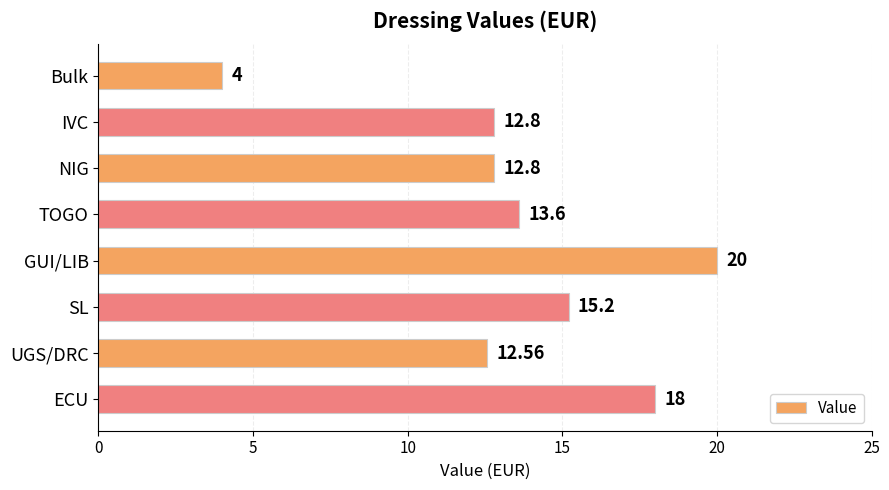

Which category has the lowest value across all series?

Bulk